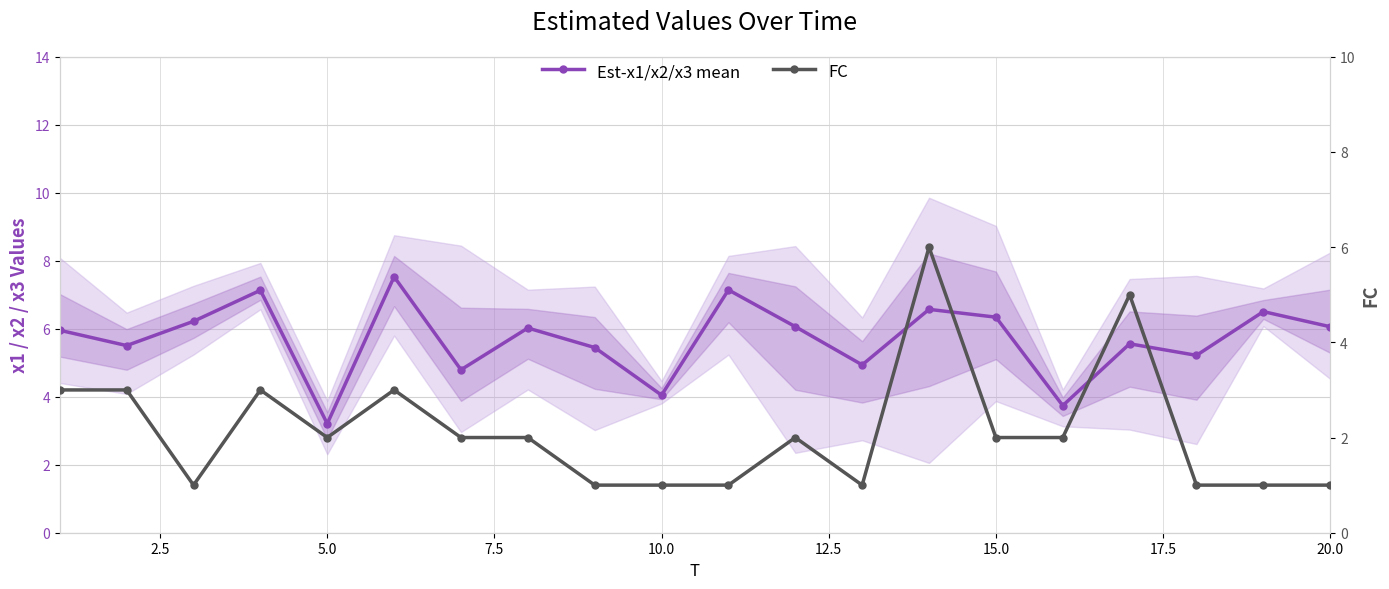

True or false: FC has a value of 0.6 at 11.

False